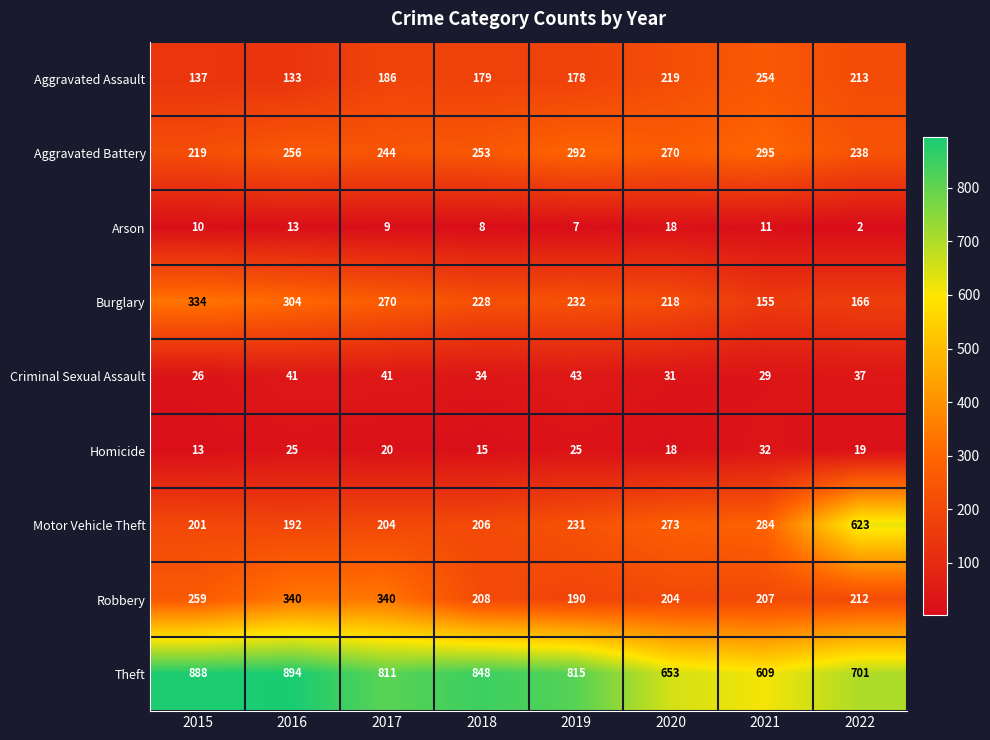

Is it true that Burglary equals 231 at 2022?

False